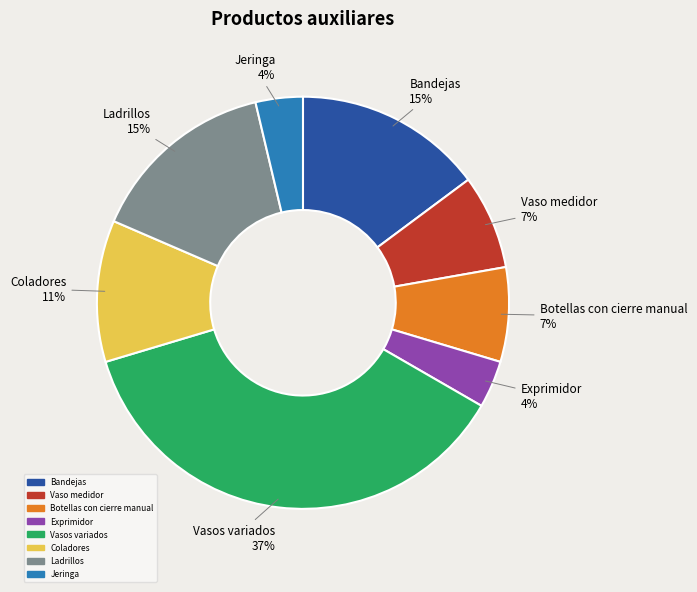

True or false: Ladrillos accounts for 3% of the total.

False